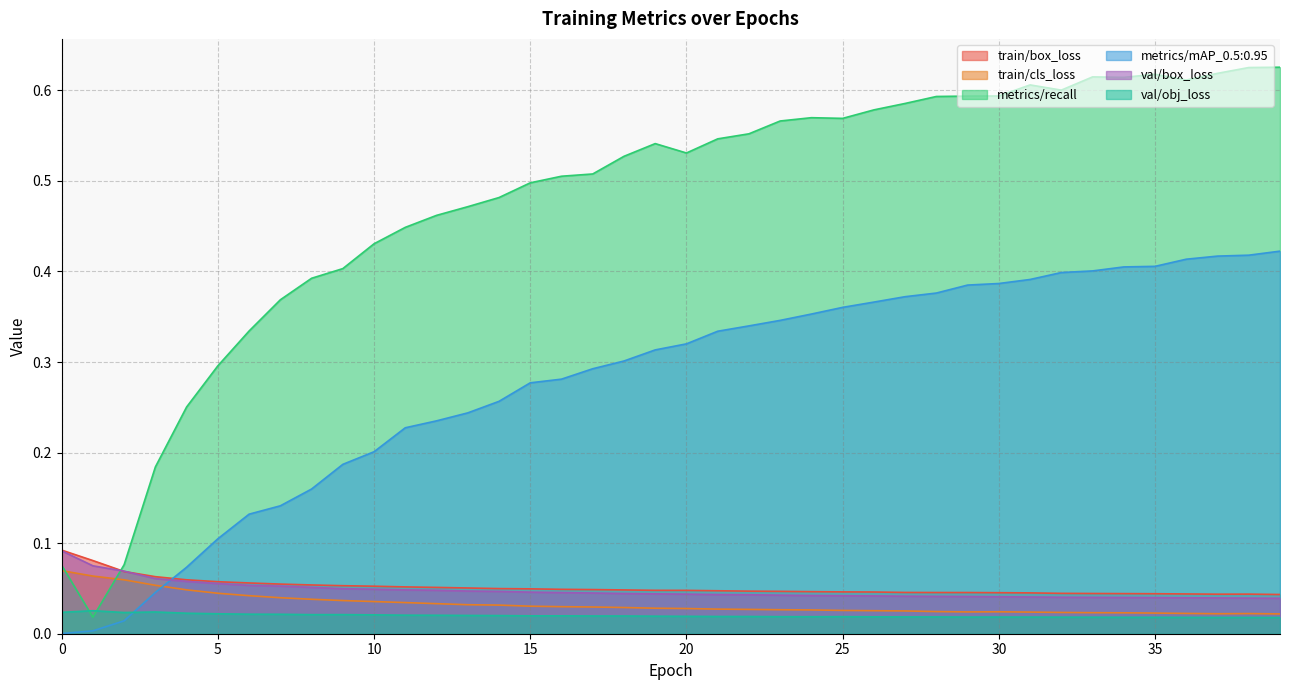

At which category is the sum across all series the highest?

39